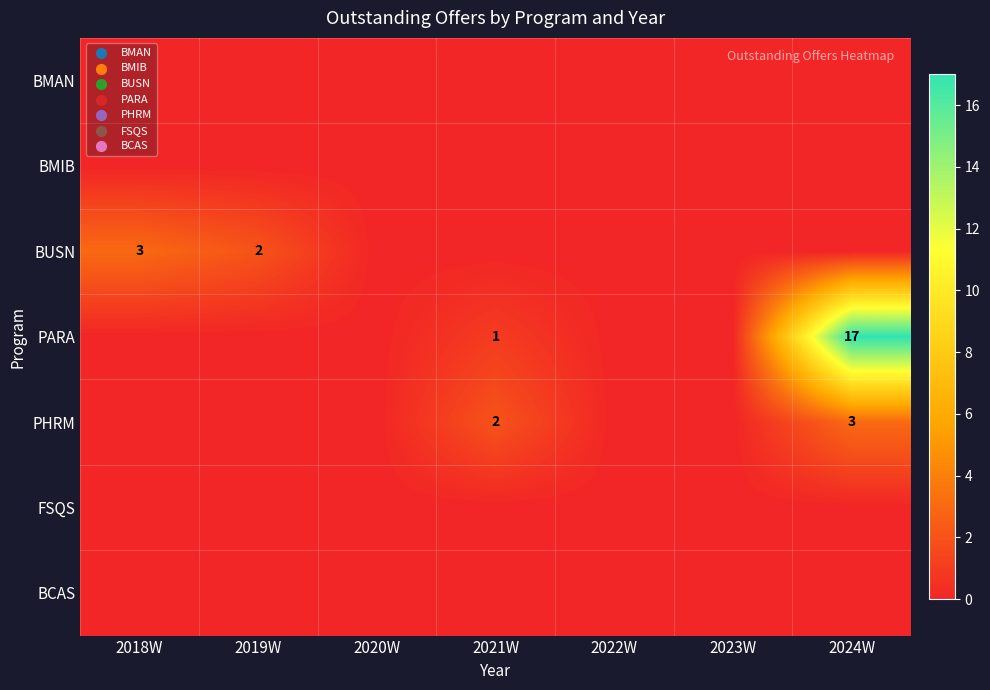

How many values in the PARA series exceed 0?

2